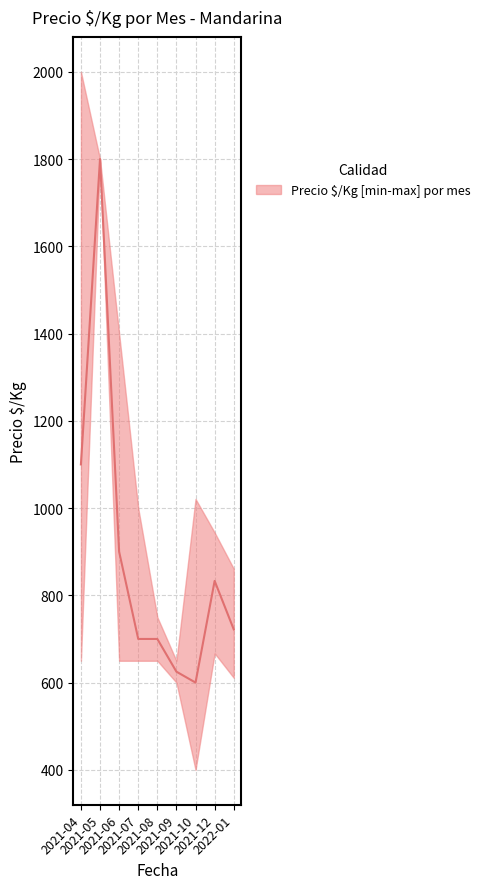

True or false: Precio maximo and Precio promedio ponderado cross at least once.

False